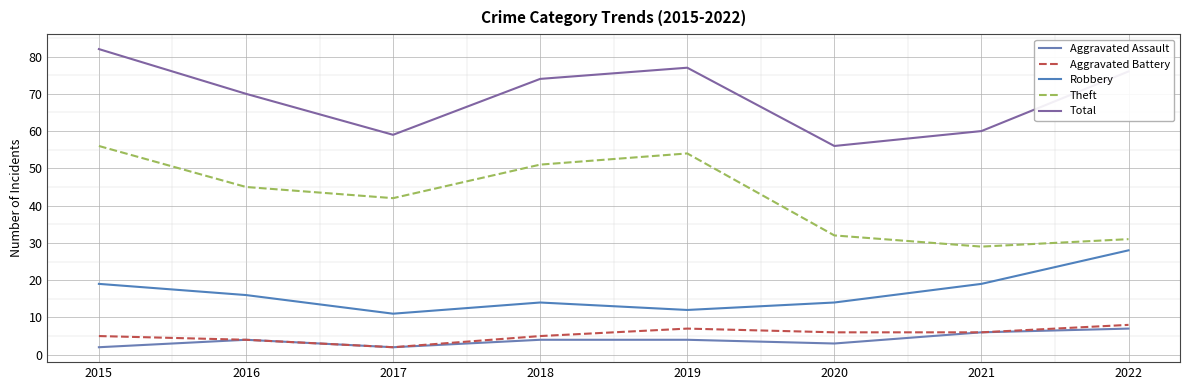

True or false: Total and Aggravated Assault intersect in this chart.

False